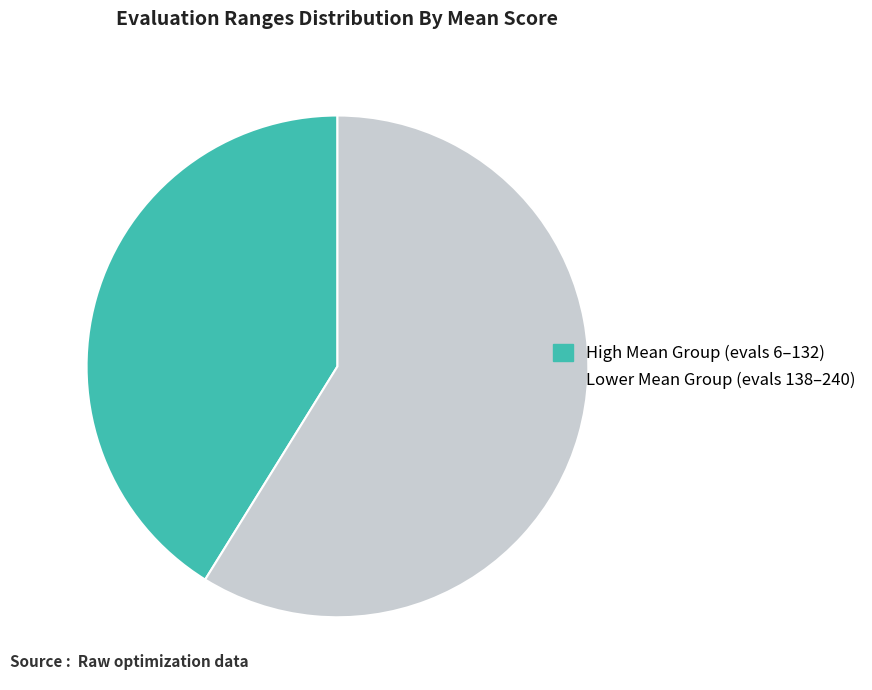

How many slices are in this pie chart?

2